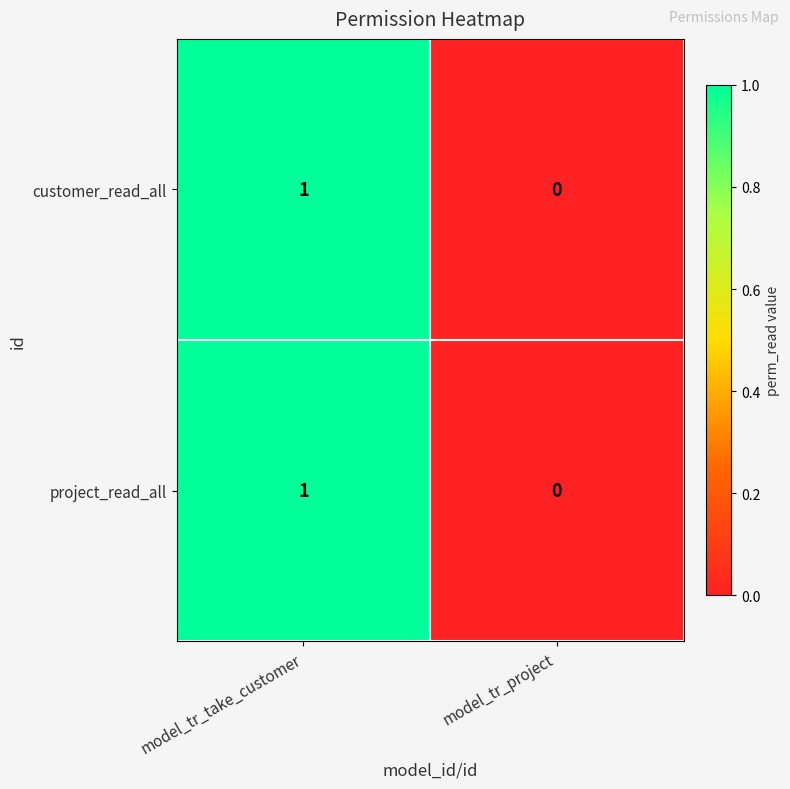

Rank the categories by project_read_all value from lowest to highest.

model_tr_project, model_tr_take_customer